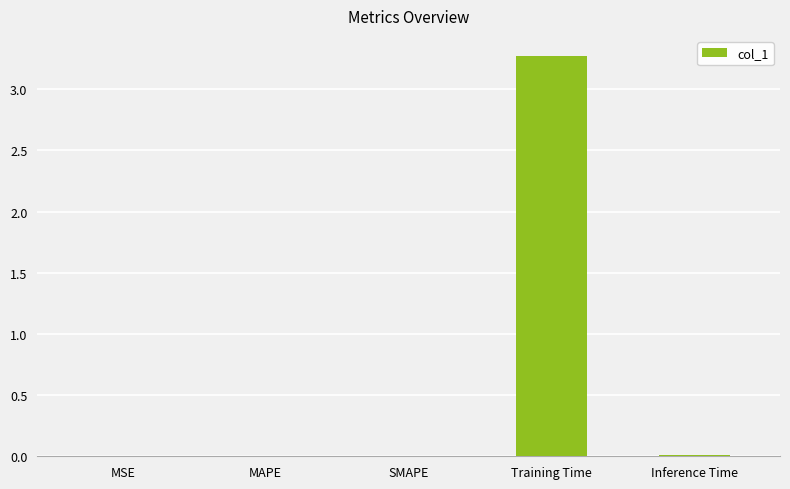

Between Training Time and MSE, which is larger?

Training Time